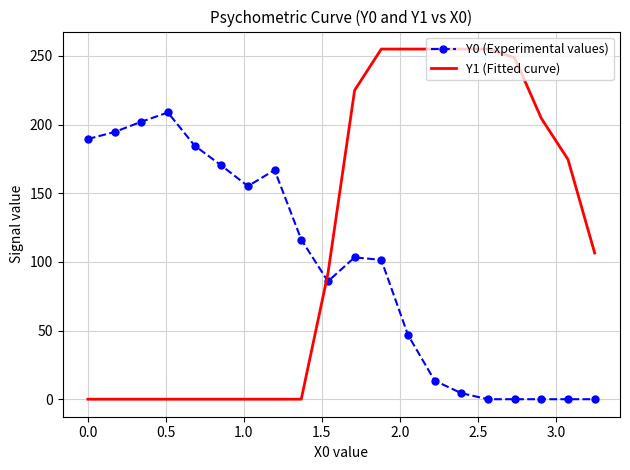

What is the greatest value displayed?

255.0